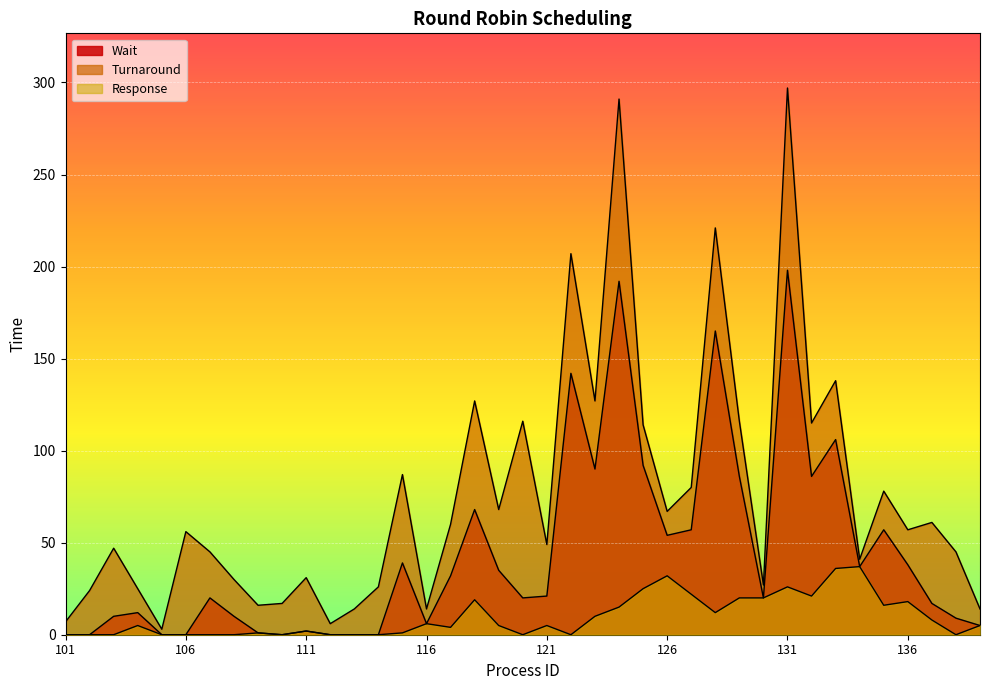

True or false: Turnaround and Wait cross at least once.

False